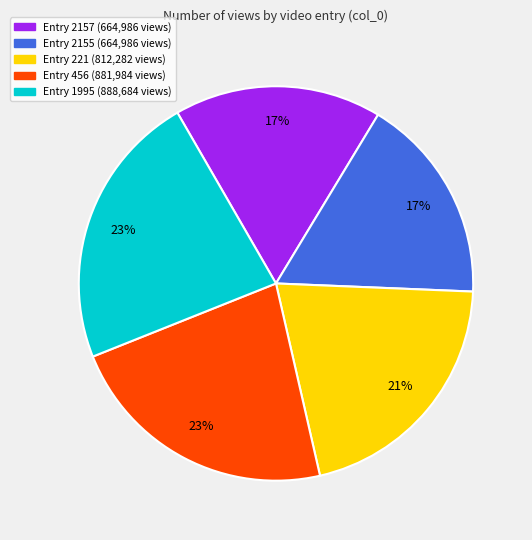

To the nearest percent, what is the average slice percentage?

20%